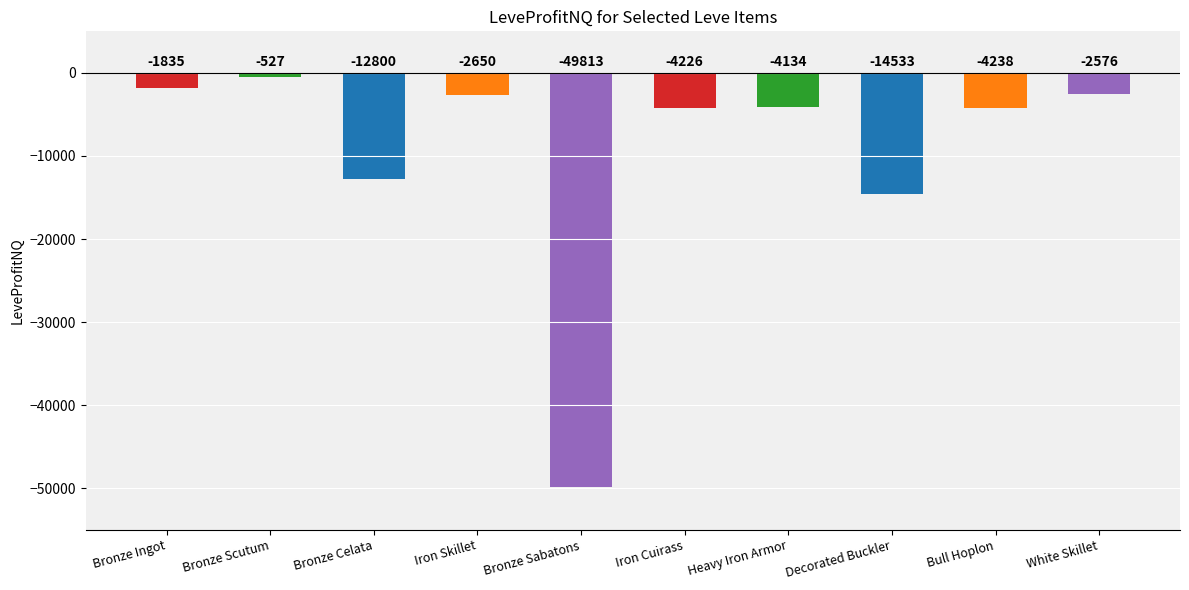

The chart shows a value of -6410.9 at Iron Cuirass. True or false?

False